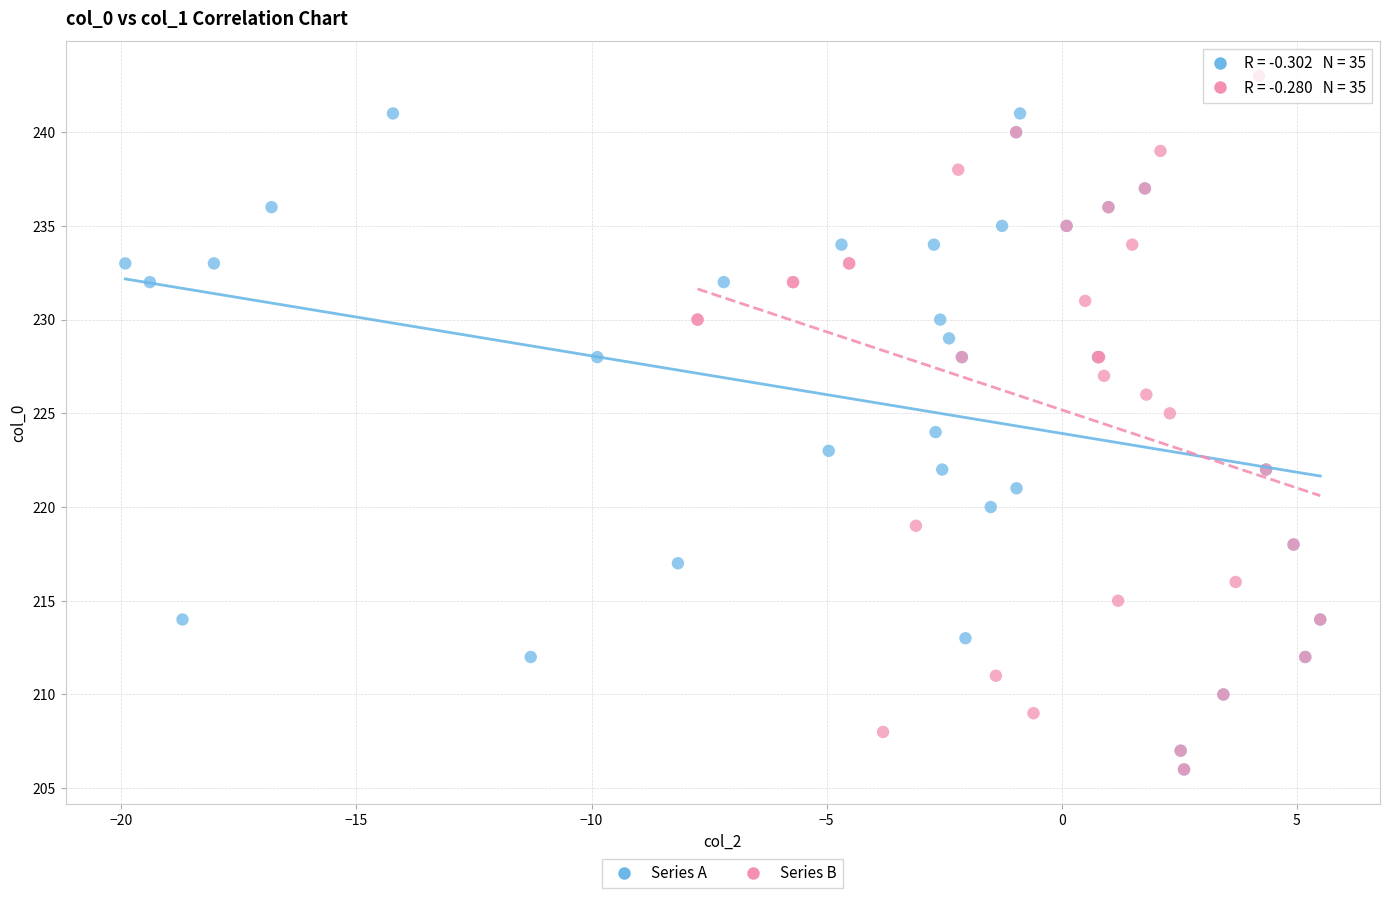

Which series reaches the maximum Y coordinate?

Series B